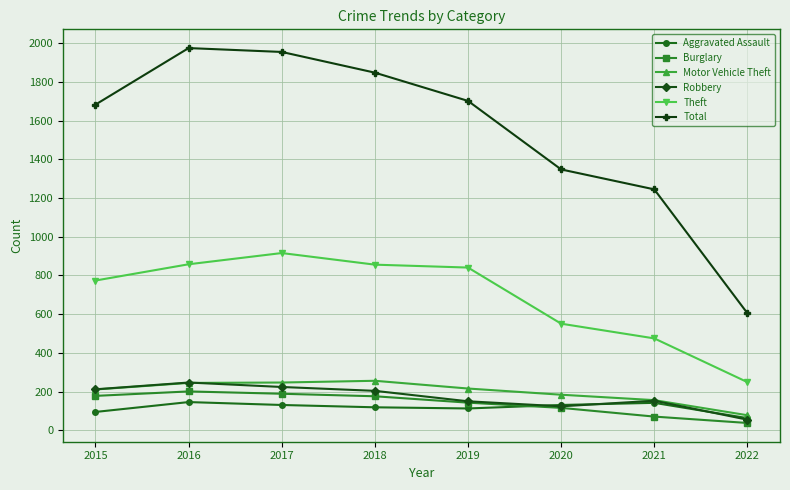

How many distinct data groups are displayed?

6